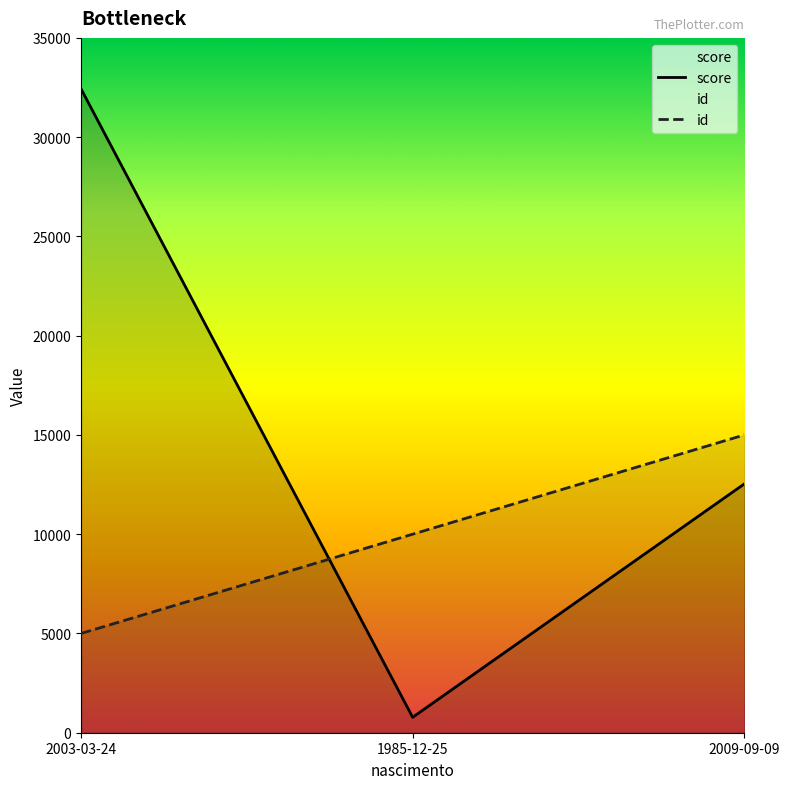

How many distinct data groups are displayed?

2